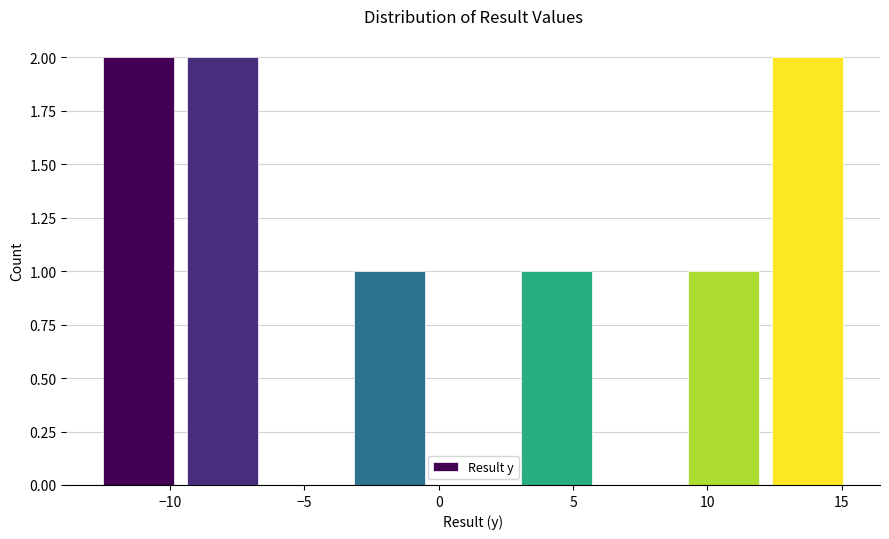

Reading left to right, transcribe this chart: for each bar, give the range it covers on the x-axis and its height. Neither the bar edges nor the heights are printed on the chart, so give them approximately, as read against the axes.

-12.5 to -9.5: 2
-9.5 to -6.5: 2
-6.5 to -3.5: 0
-3.5 to -0.5: 1
-0.5 to 3.0: 0
3.0 to 6.0: 1
6.0 to 9.0: 0
9.0 to 12.0: 1
12.0 to 15.5: 2